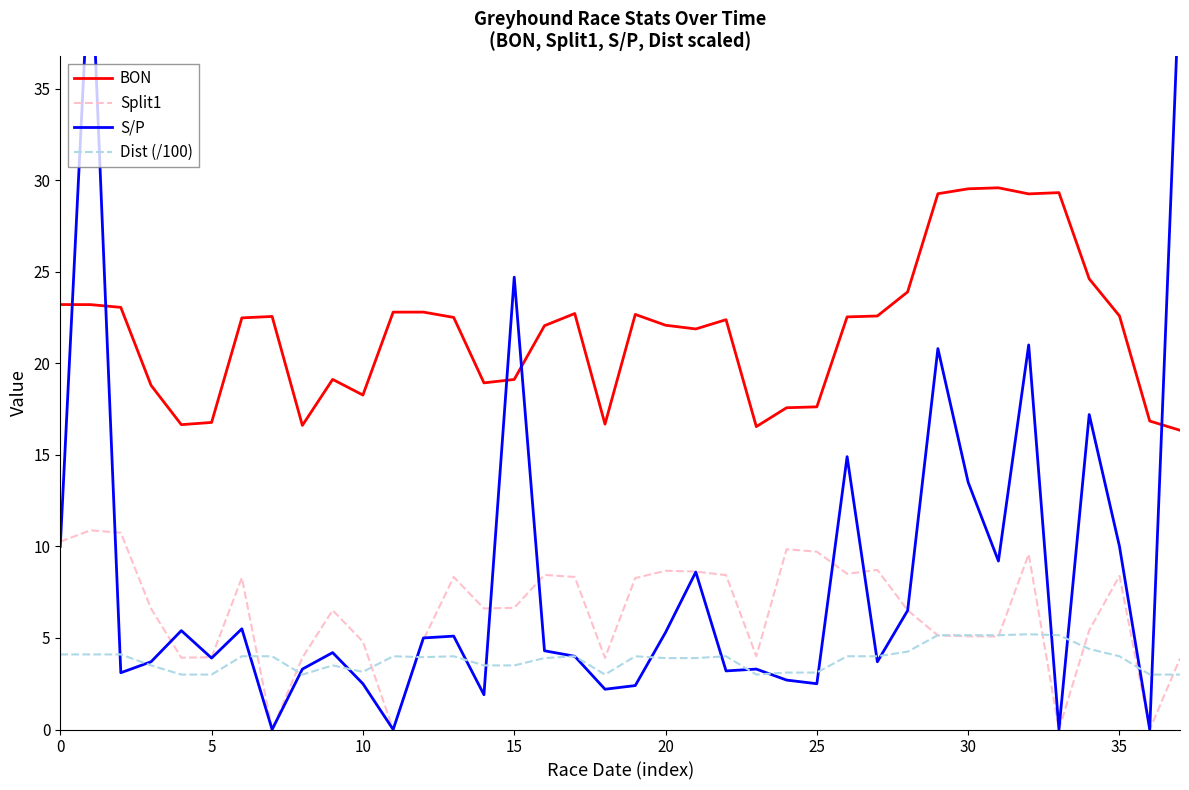

What is the maximum value for Dist (/100)?

5.2